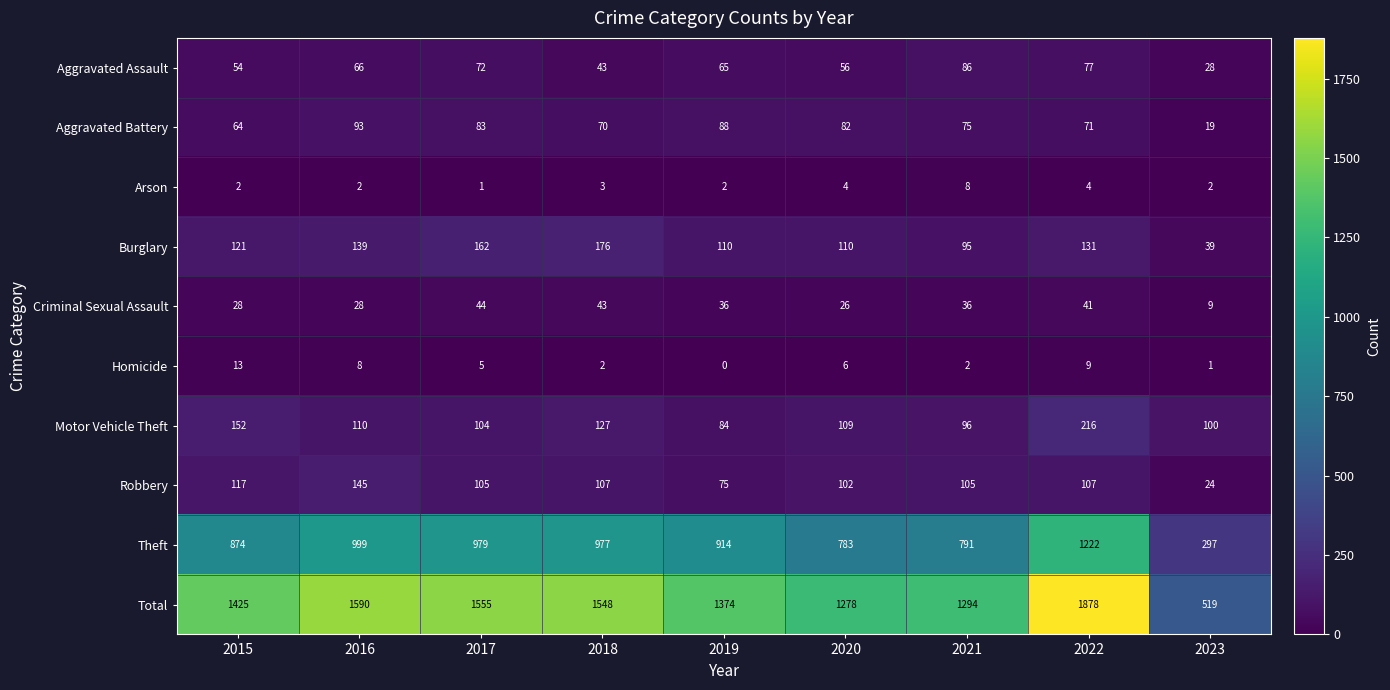

At how many categories does at least one series exceed 910?

8